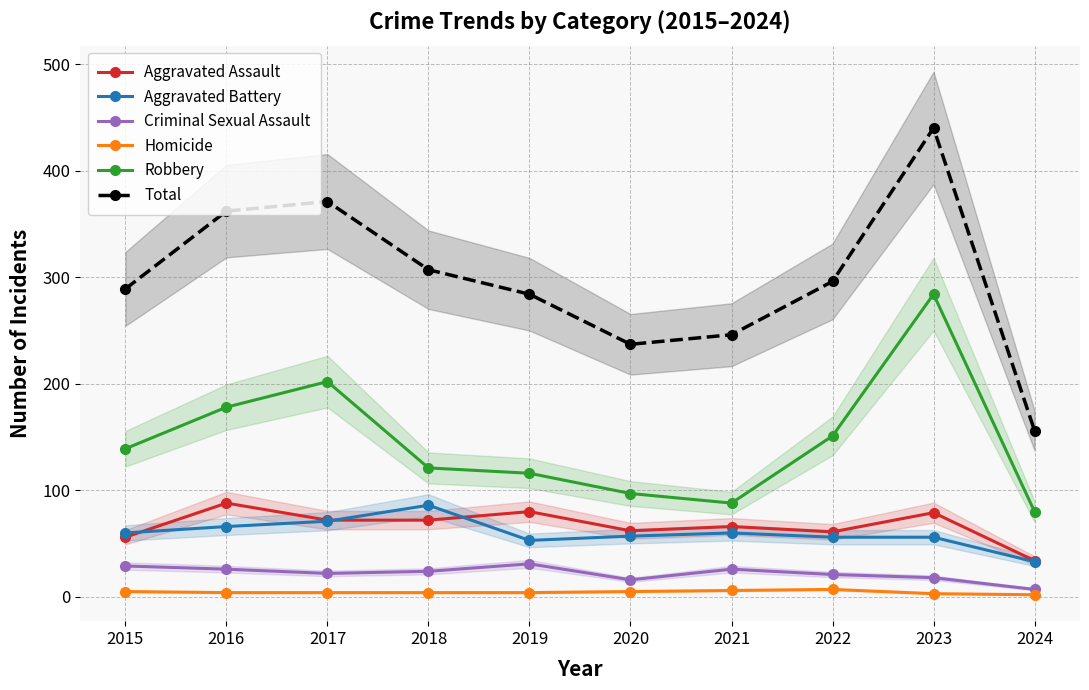

What are all the series names shown in the legend?

Aggravated Assault, Aggravated Battery, Criminal Sexual Assault, Homicide, Robbery, Total